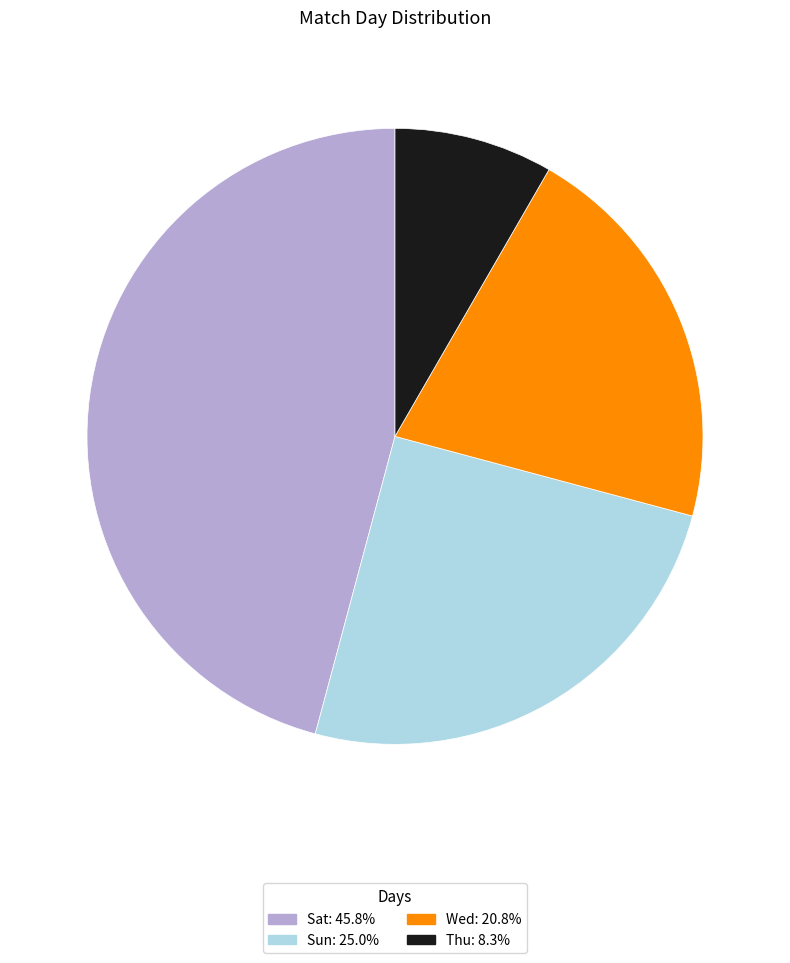

Is Sun the majority of the pie?

No